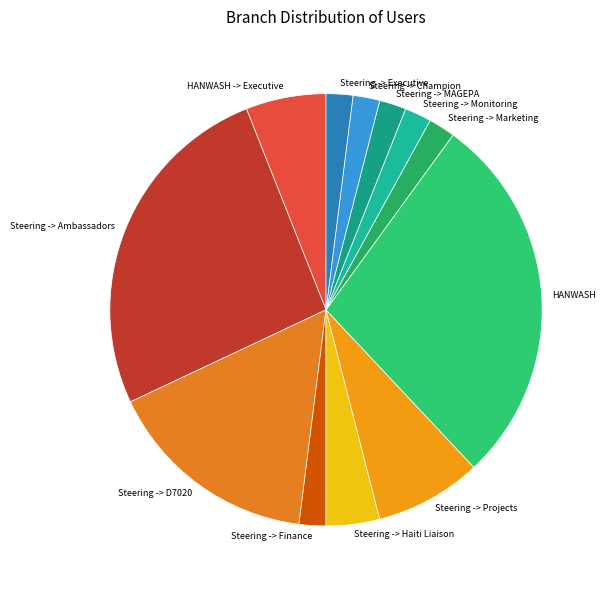

How many slices are in this pie chart?

12